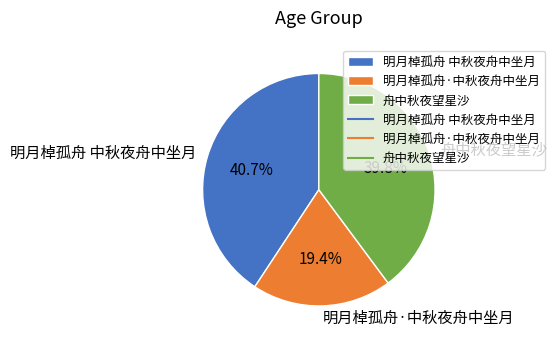

Does any single category account for the majority?

No